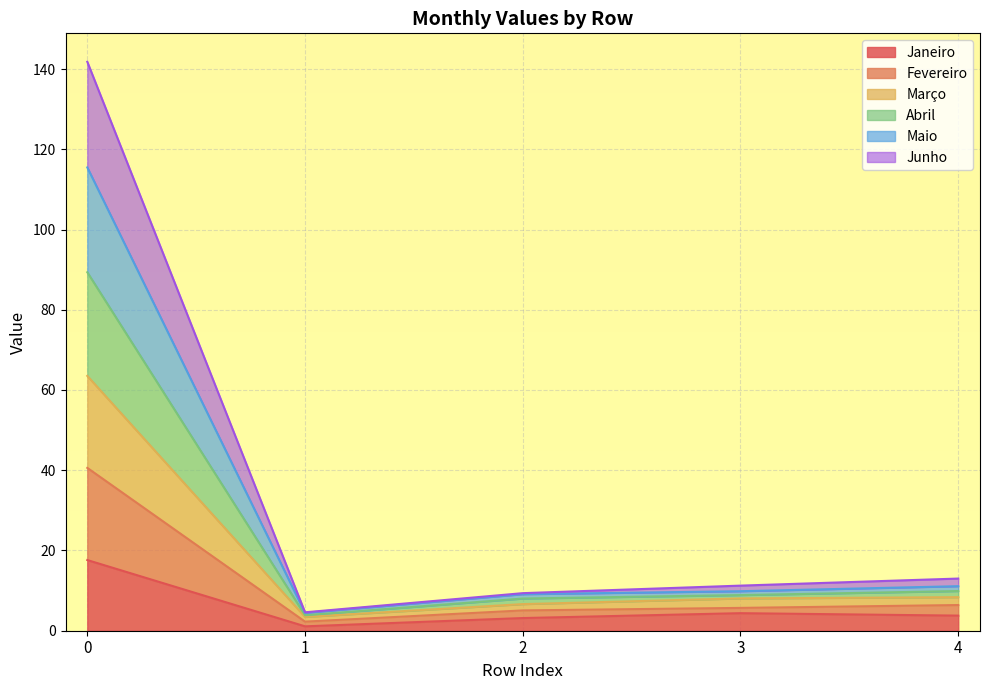

What is the maximum value for Janeiro?

17.6